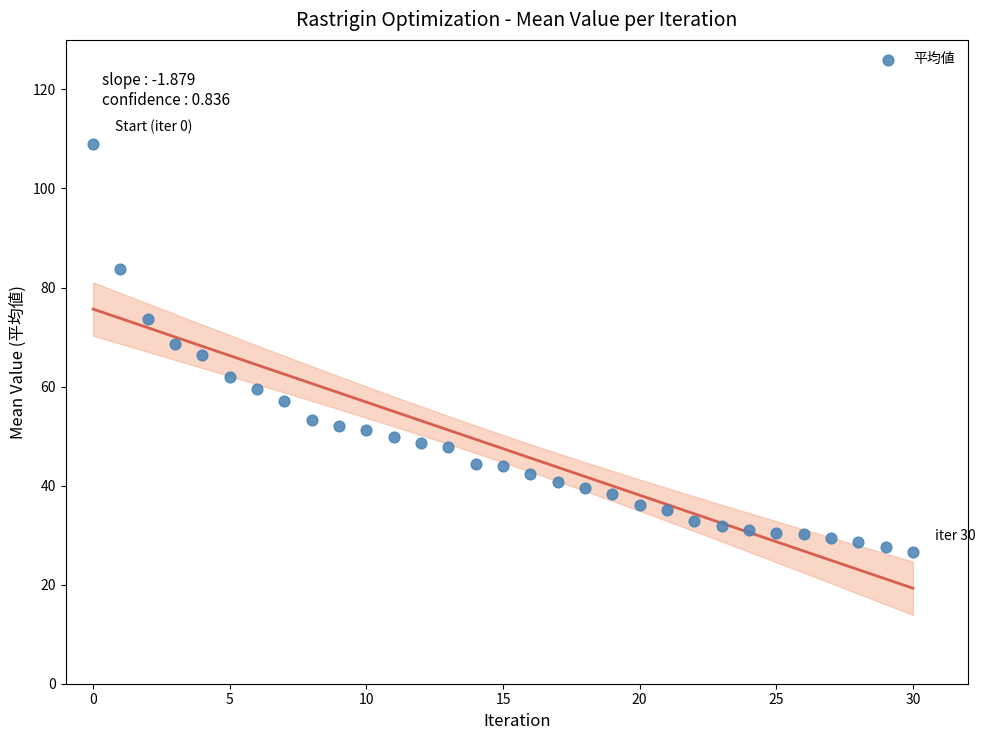

What is the range of Y values (max minus min)?

82.4